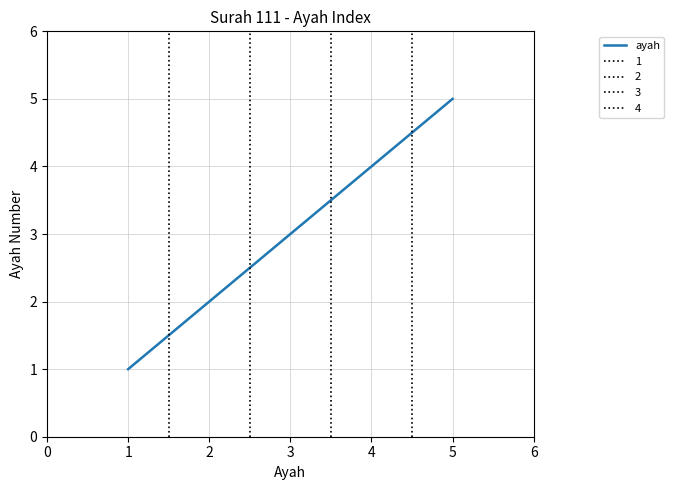

What is the difference between the maximum and minimum values?

4